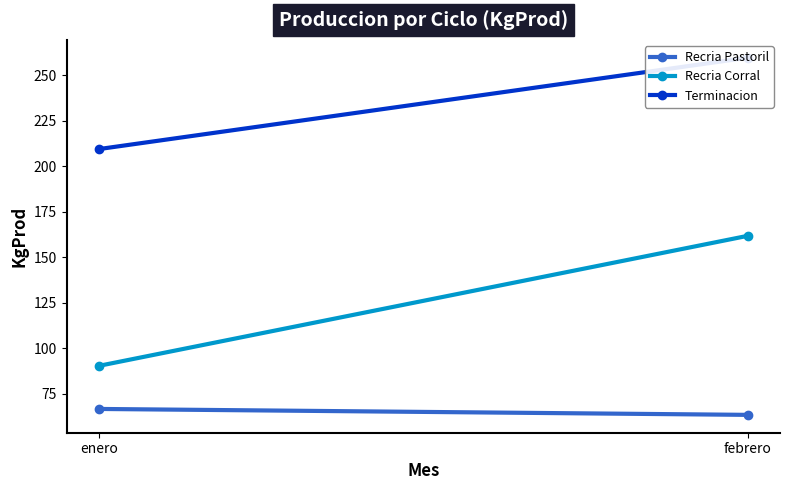

At febrero, list the series in order from largest to smallest.

Terminacion, Recria Corral, Recria Pastoril